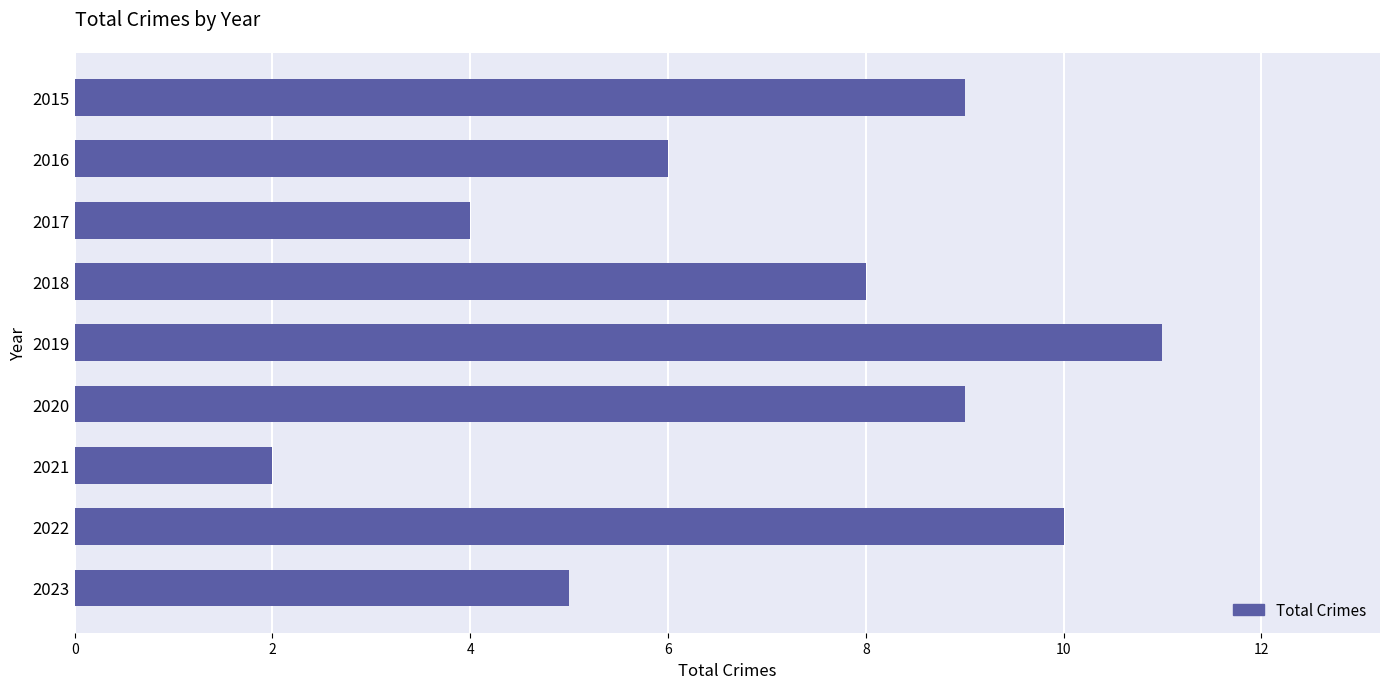

At which label is the value closest to 6?

2016